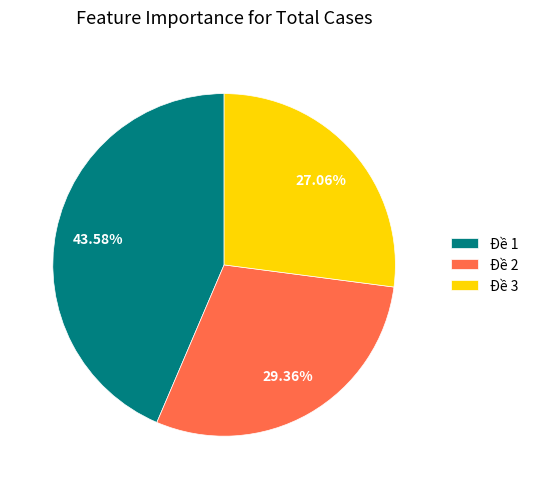

To the nearest percent, what is the difference between the largest and smallest slice percentages?

17%